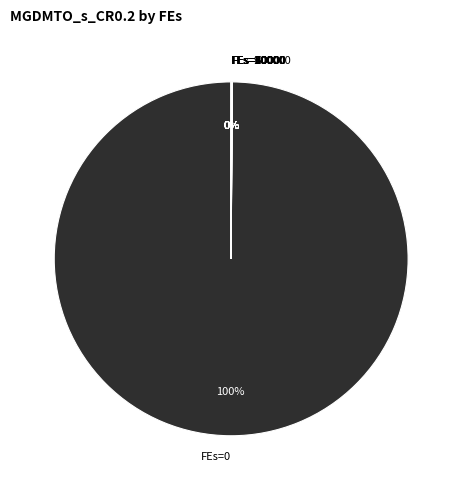

What is the largest slice in the pie chart?

FEs=0